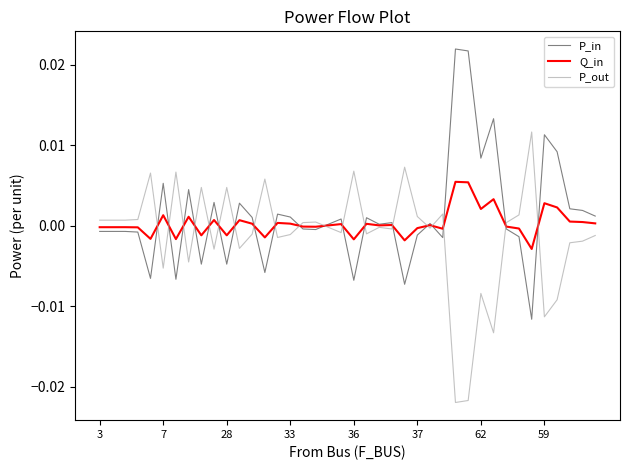

Rank the series by their maximum value, from highest to lowest.

P_in, P_out, Q_in